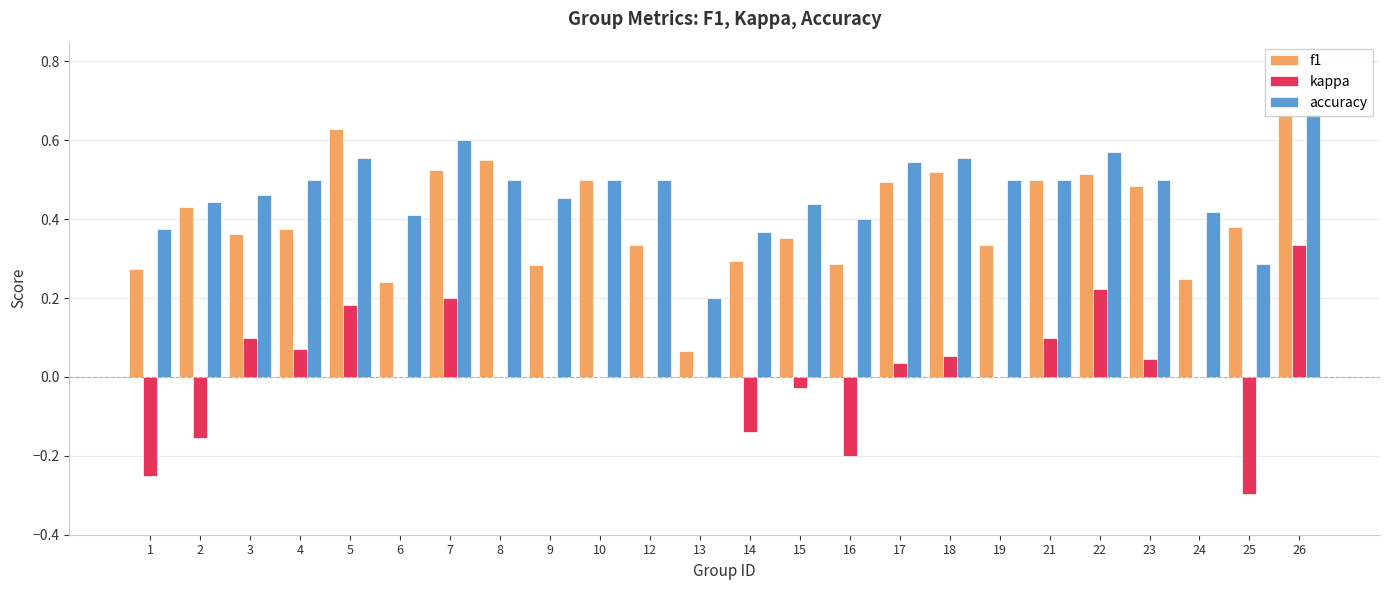

What is the value of the accuracy bar at the 5th from the left?

0.6